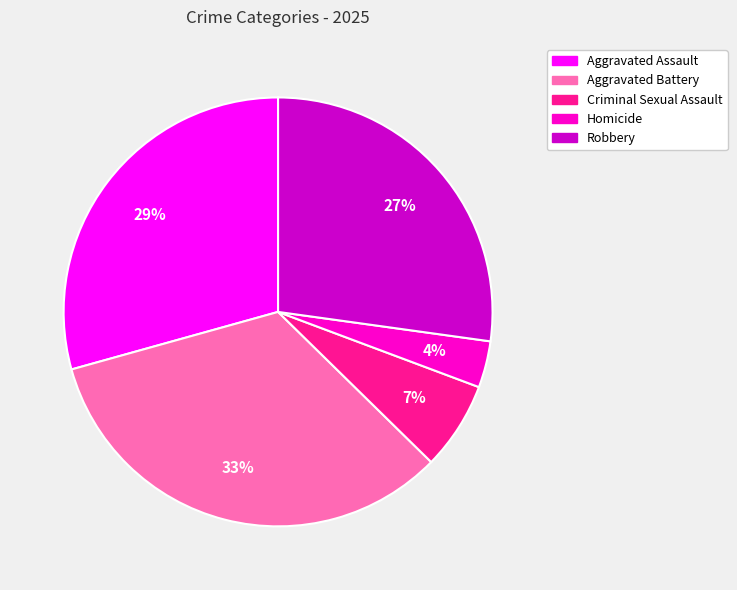

Is there any slice that represents more than half of the pie?

No